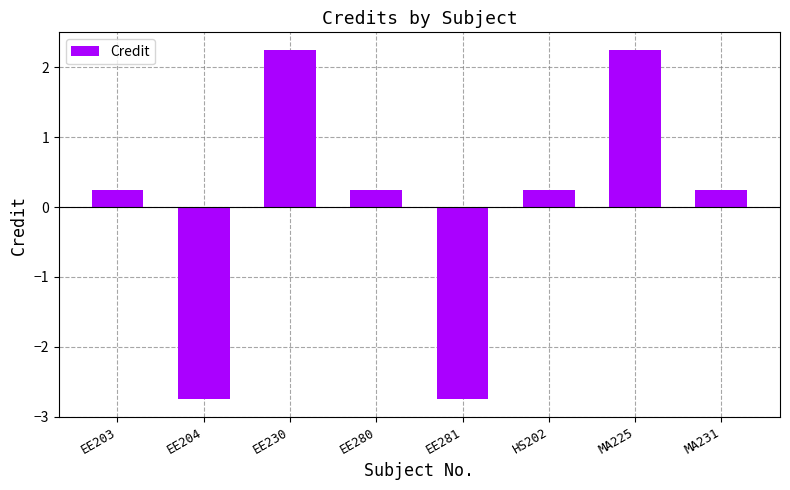

Where does the data first go above 0?

EE203